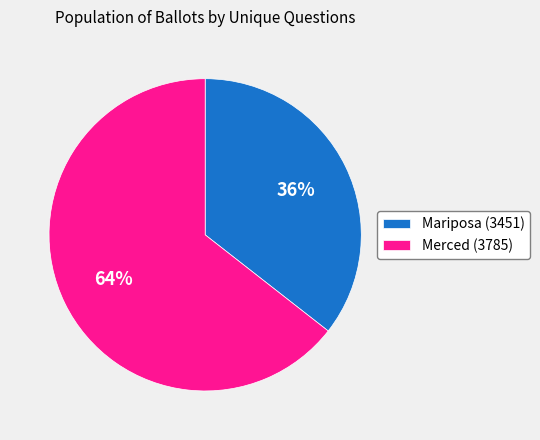

True or false: Merced (3785) accounts for 64% of the total.

True